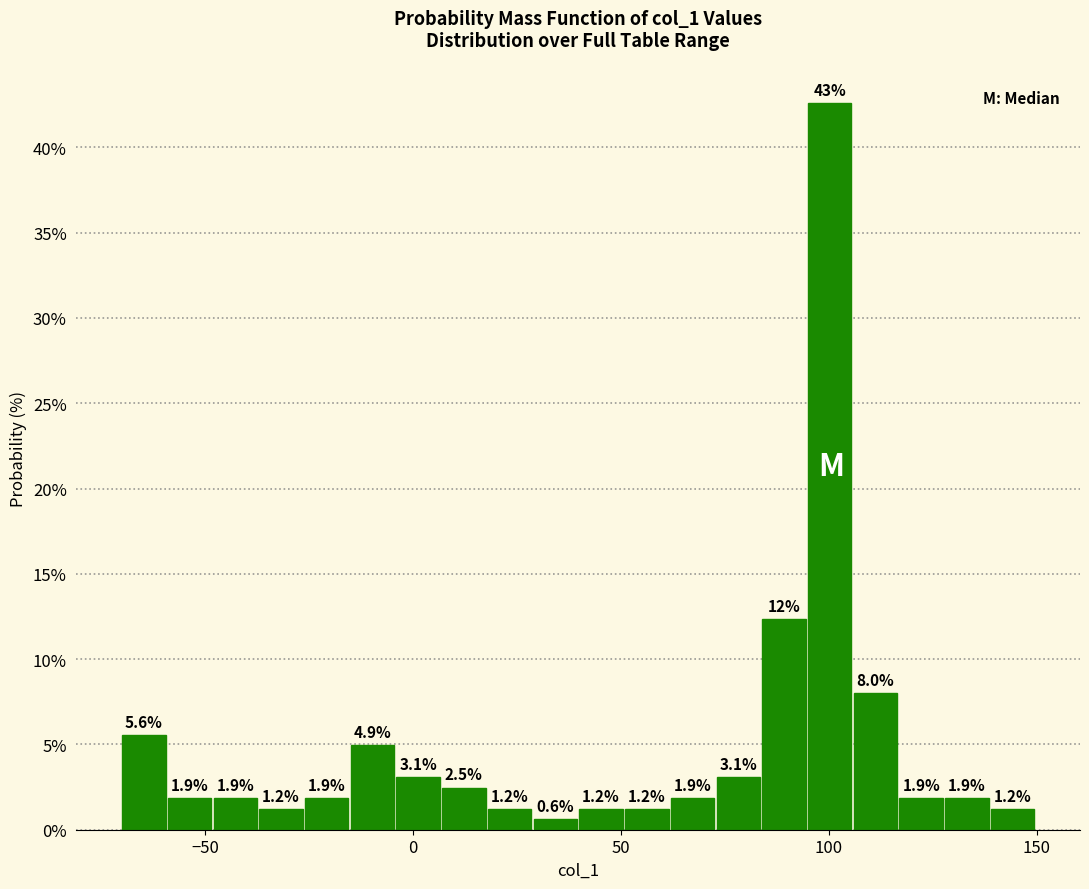

Read against the x-axis, roughly where is the centre of the tallest bar?

100